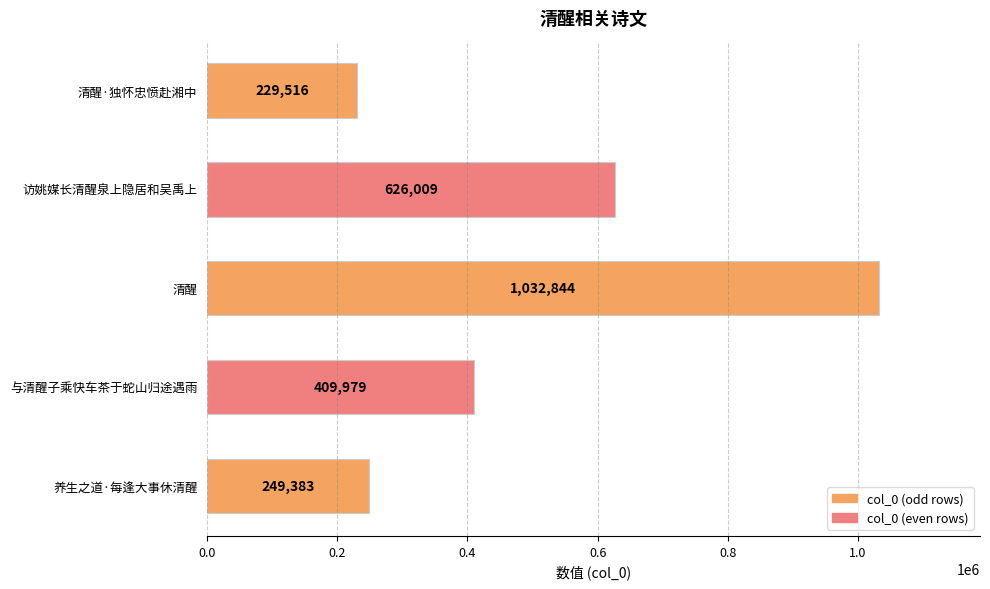

At which label is the value closest to 631180?

访姚媒长清醒泉上隐居和吴禹上